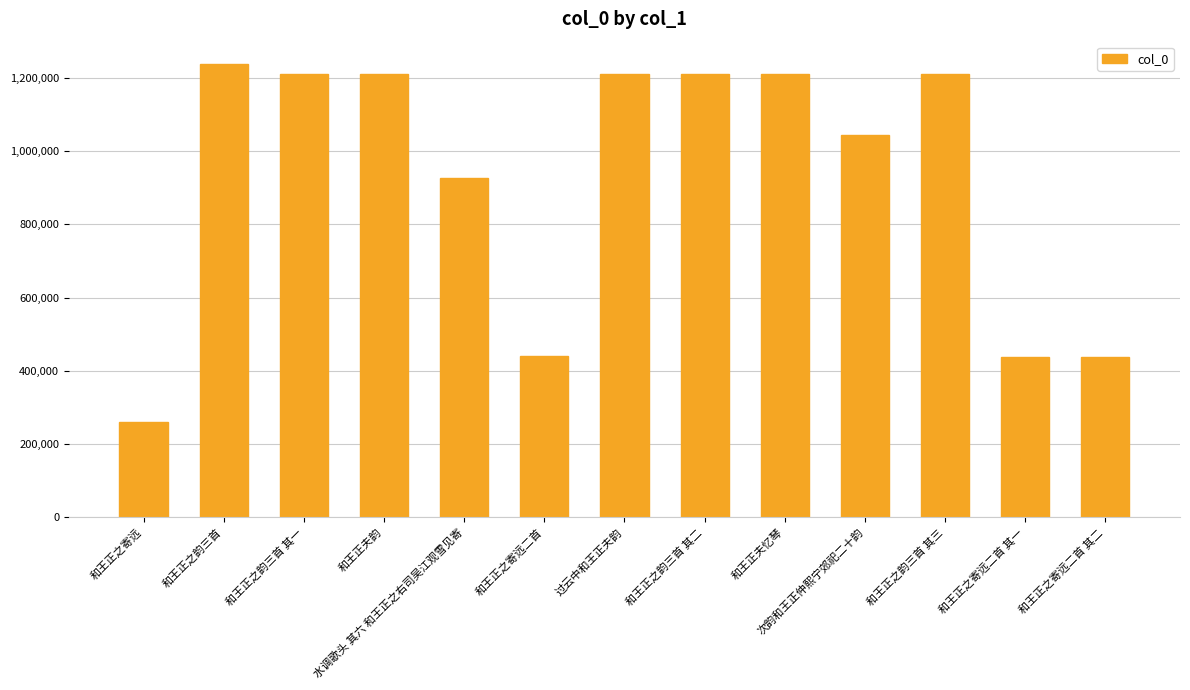

Are the bars horizontal?

No